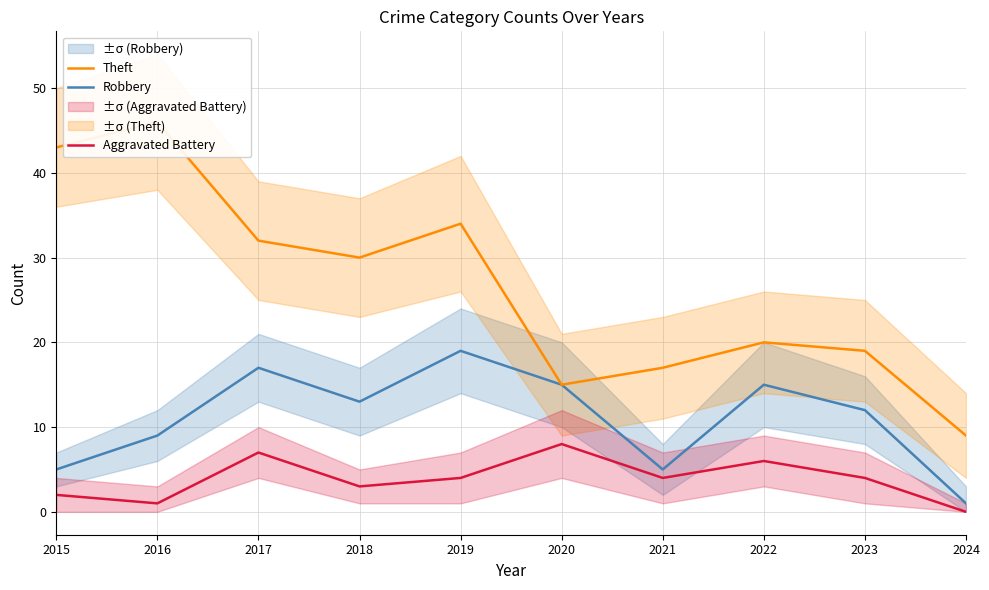

What are all the series names shown in the legend?

Robbery, Theft, Aggravated Battery